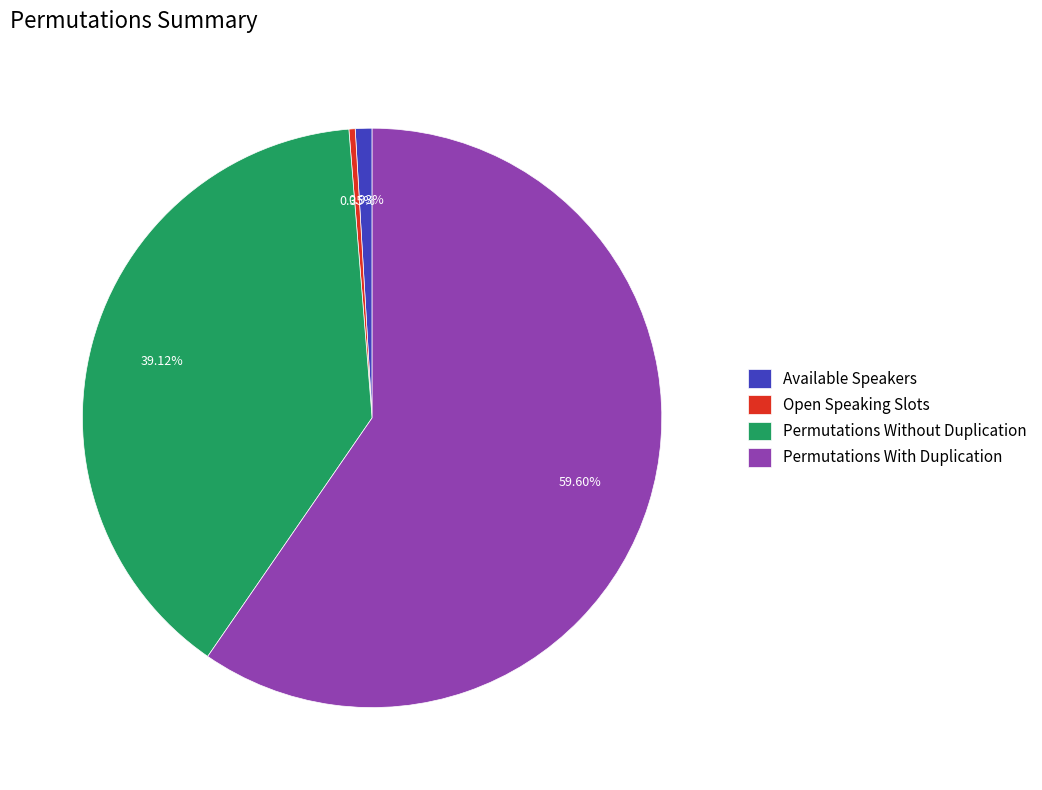

To the nearest percent, what portion does Permutations With Duplication represent?

60%